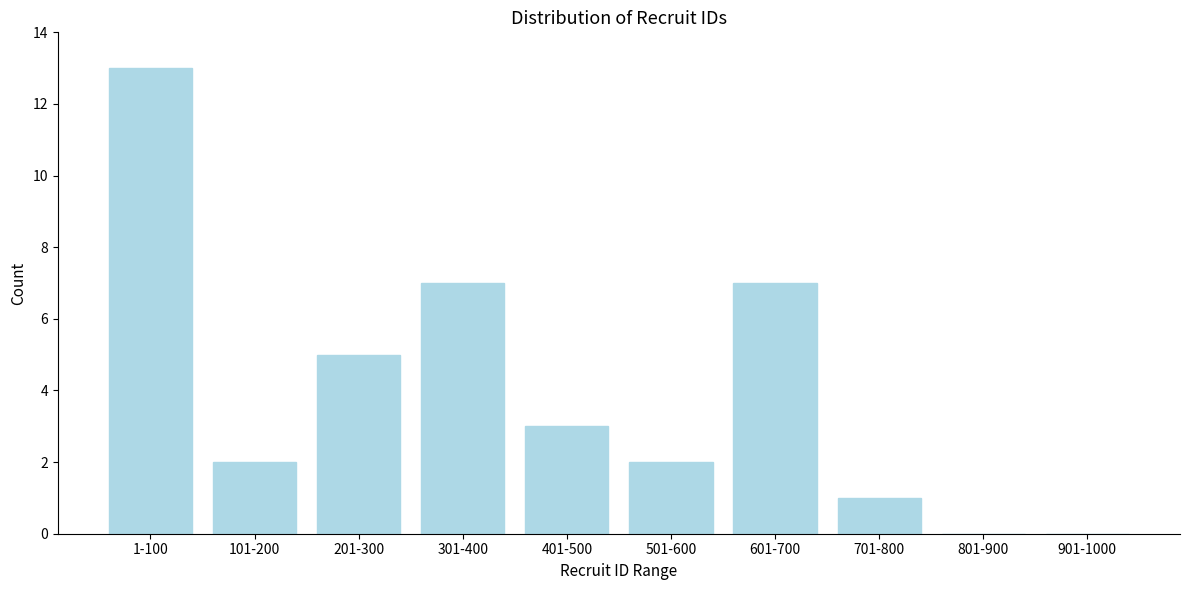

Reading right to left, transcribe all the data shown in this chart.

901-1000=0	801-900=0	701-800=1	601-700=7	501-600=2	401-500=3	301-400=7	201-300=5	101-200=2	1-100=13